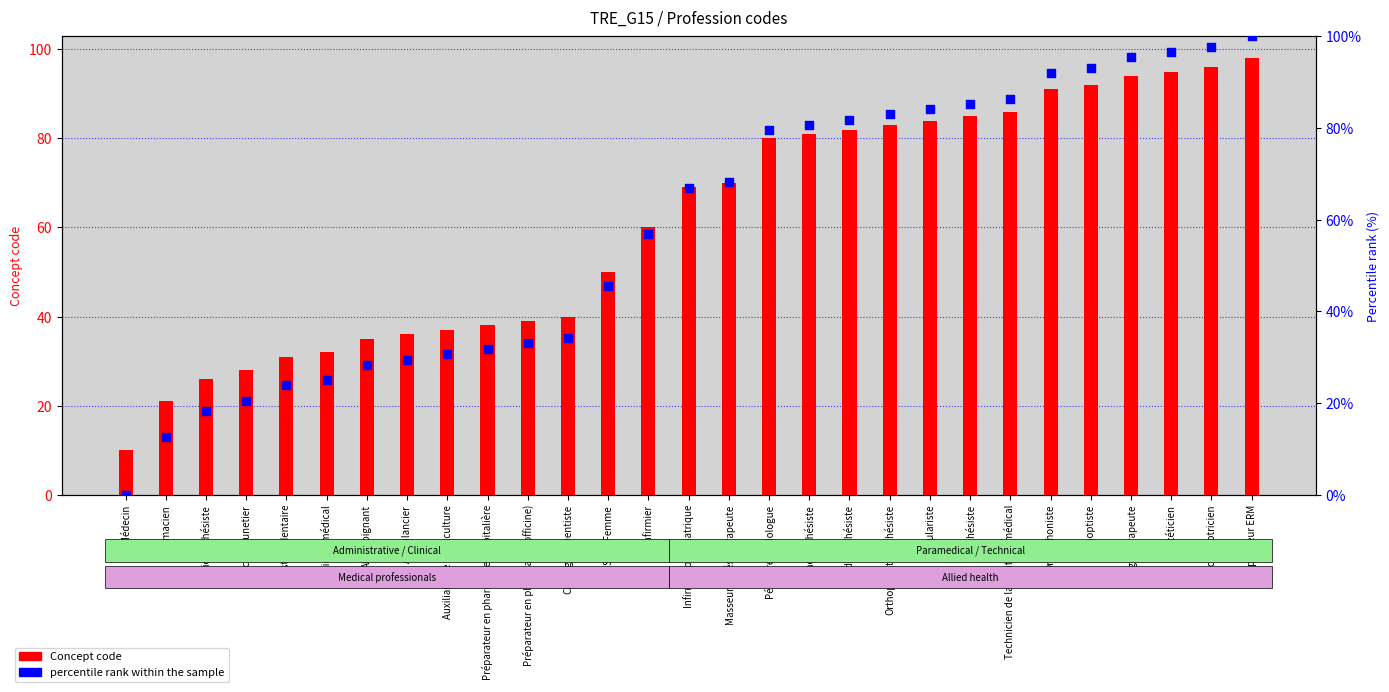

Is the value of percentile rank within the sample at Audioprothésiste greater than the value of Concept code at Masseur-Kinésithérapeute?

No